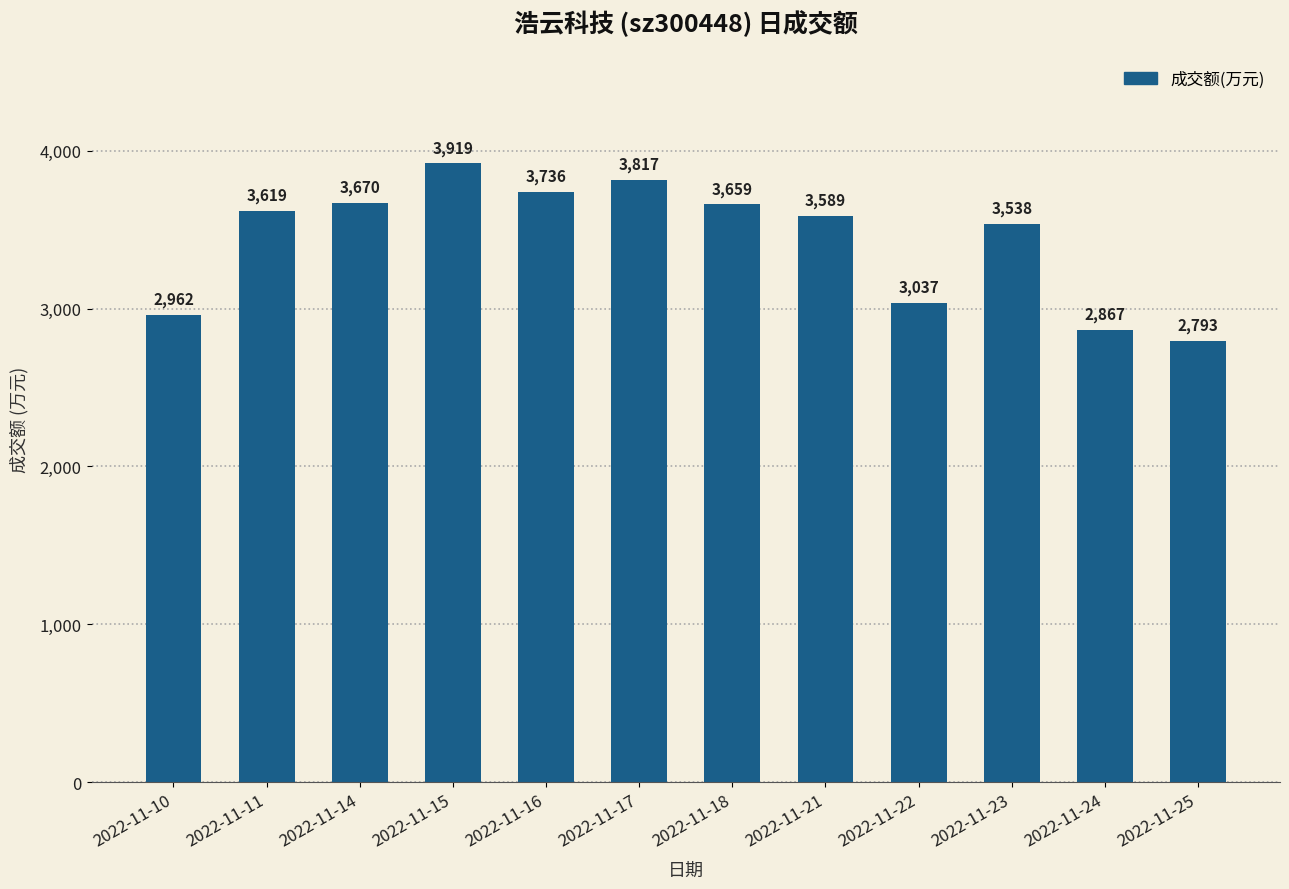

The chart shows a value of 3670 at 2022-11-14. True or false?

True